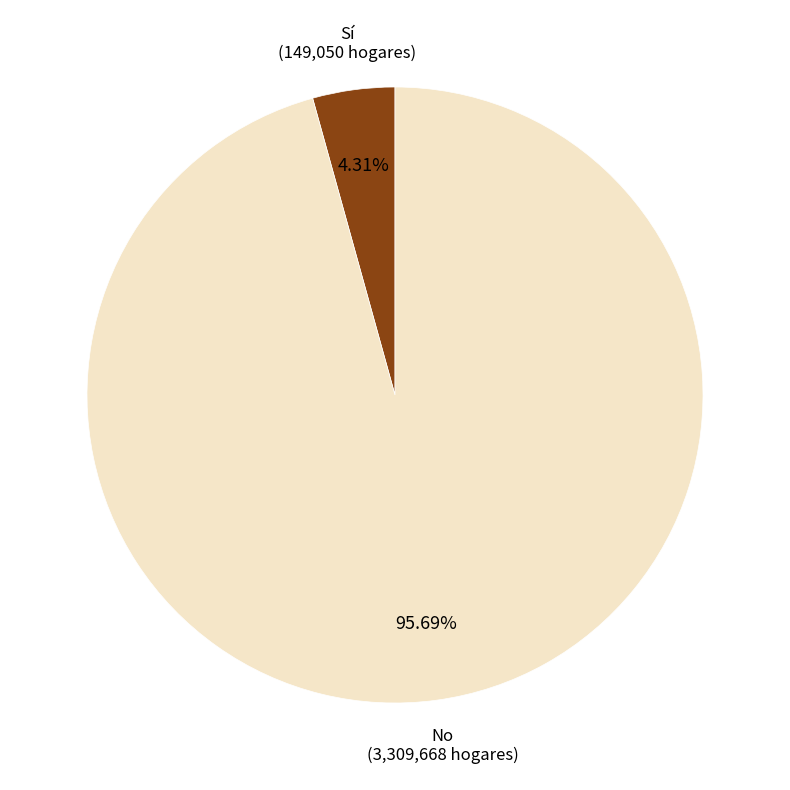

Is there any slice that represents more than half of the pie?

Yes